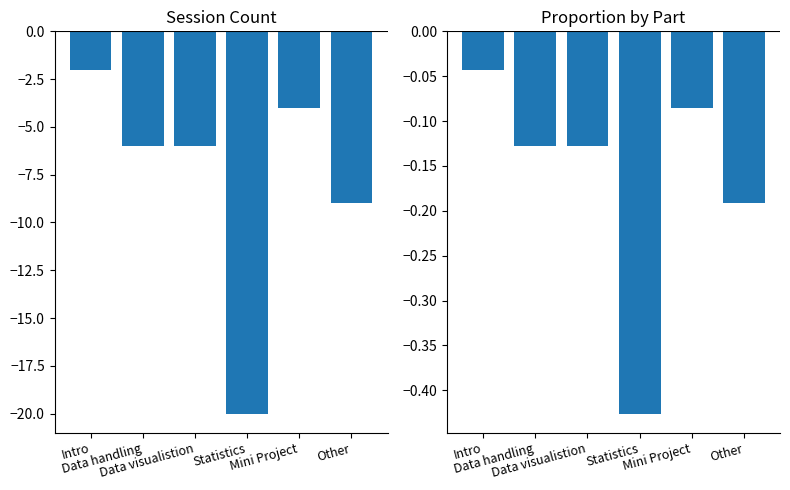

At which label does Proportion reach its minimum?

Statistics